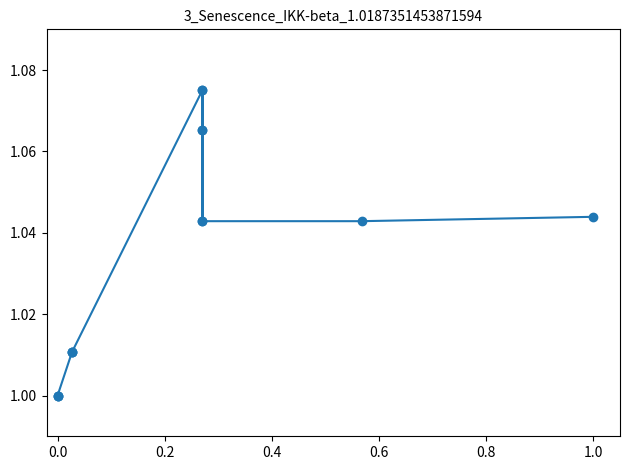

What is the difference between the maximum and minimum values?

0.1